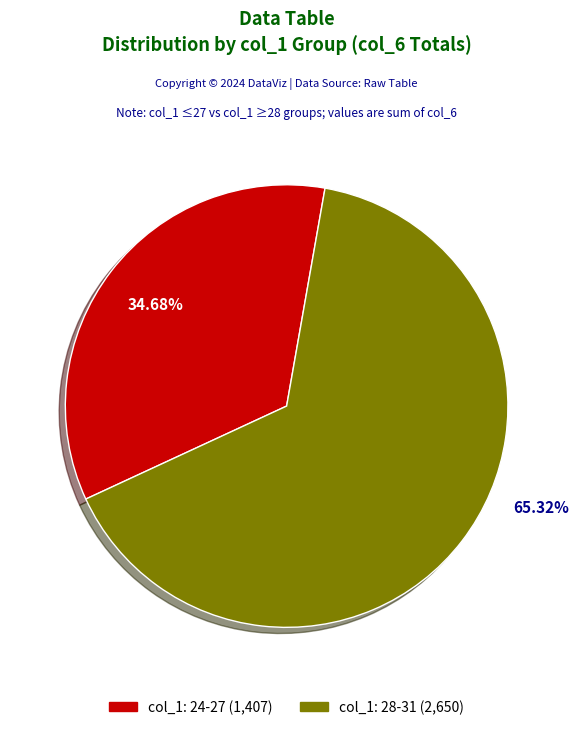

How many segments does this pie chart have?

2